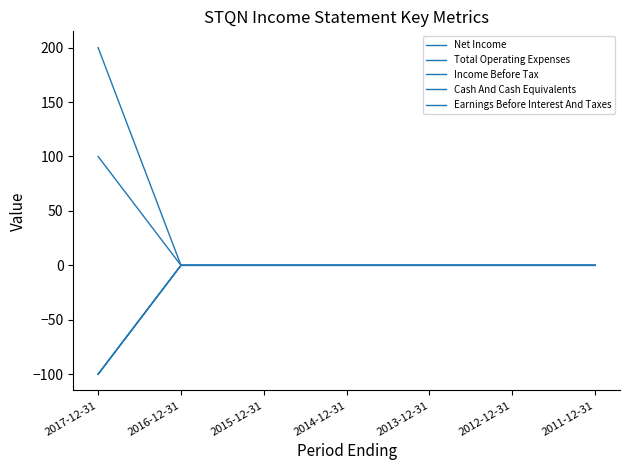

Is the value of Cash And Cash Equivalents at 2013-12-31 greater than the value of Total Operating Expenses at 2015-12-31?

No